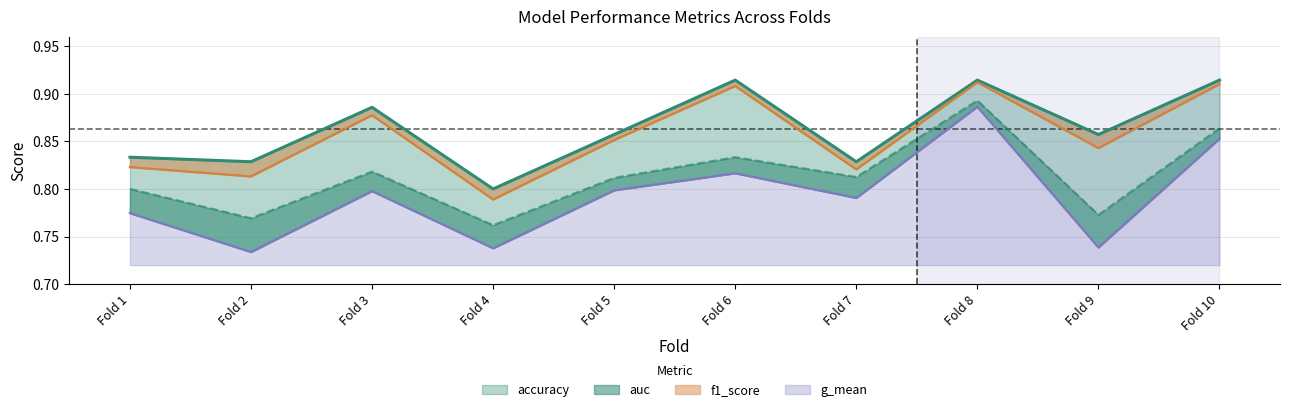

How many interior local peaks does the g_mean series have?

3